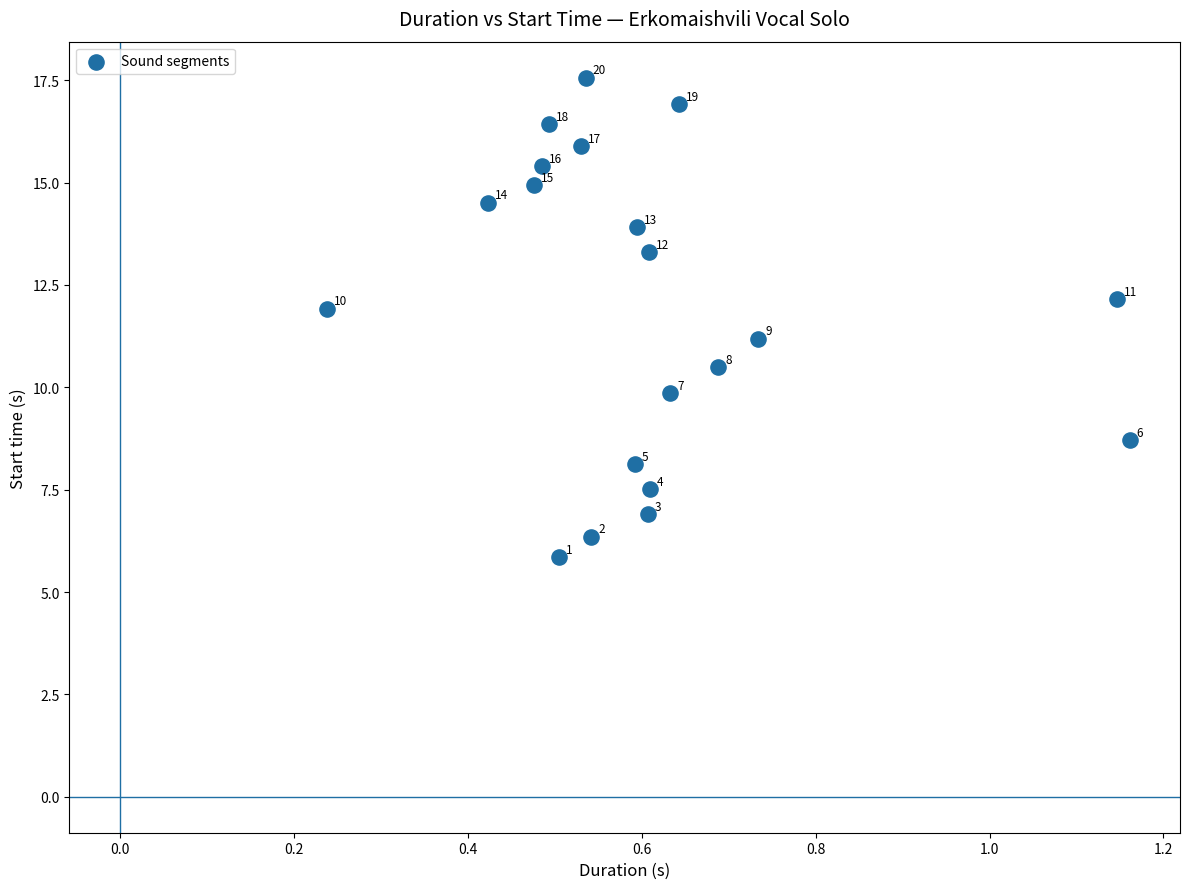

What is the range of X values (max minus min)?

0.9